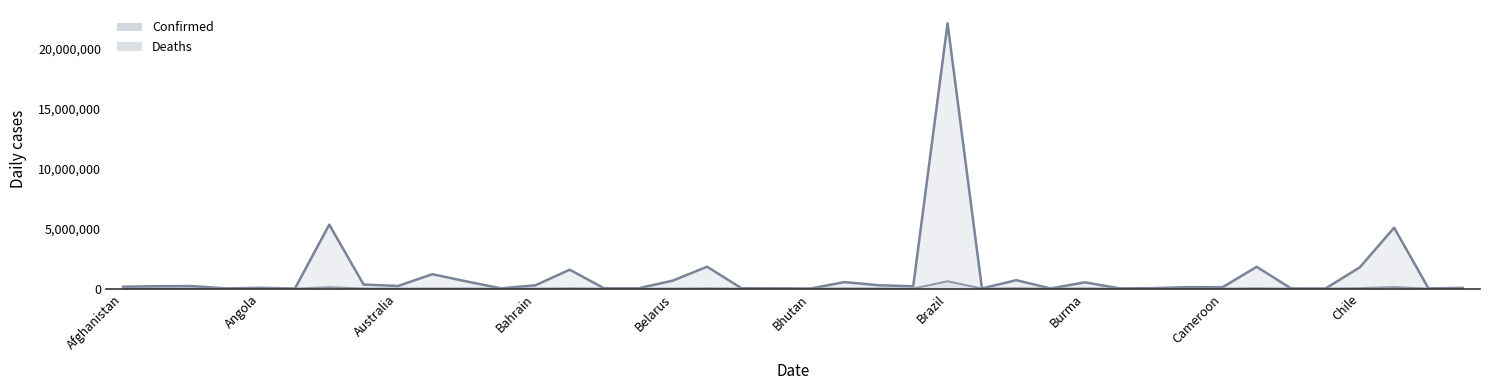

How many lines are shown in the chart?

2